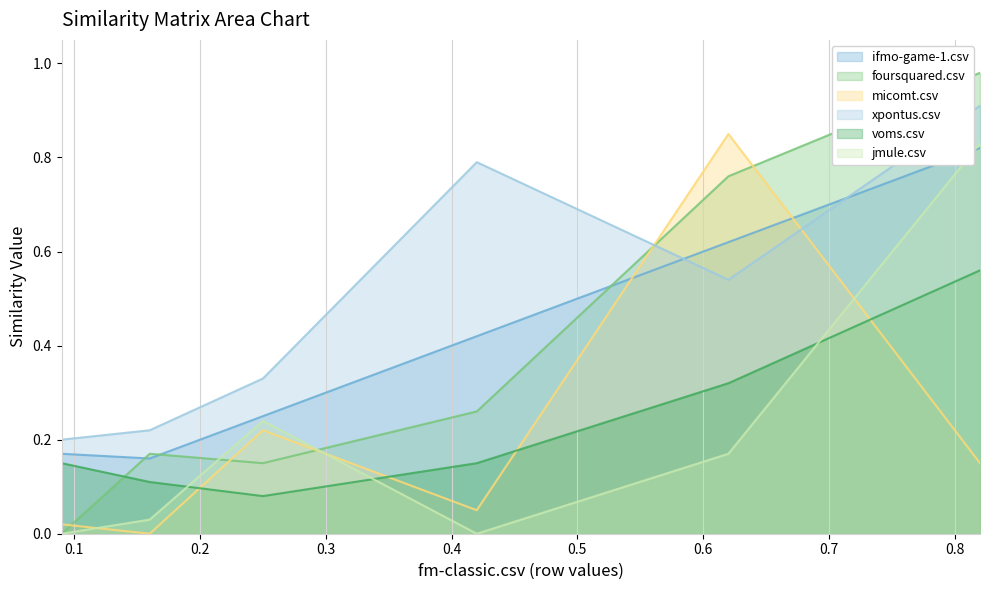

In ifmo-game-1.csv, how many points are lower than both neighbors (excluding endpoints)?

1